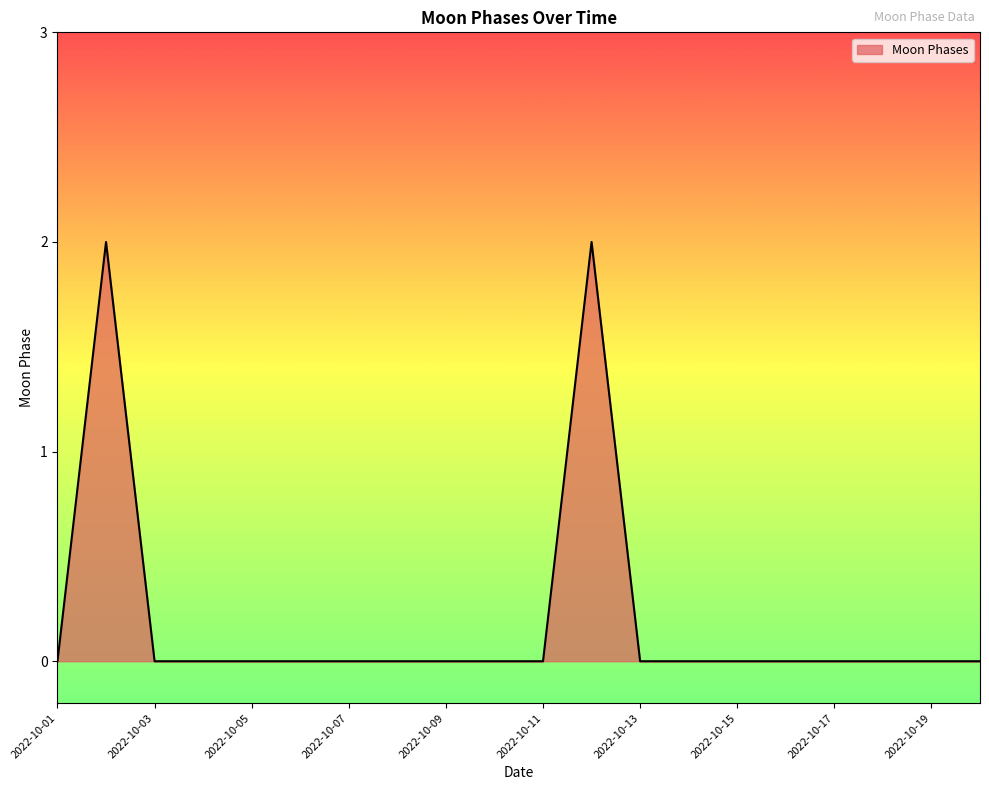

Reading right to left, list all the values displayed in this chart.

0	0	0	0	0	0	0	0	2	0	0	0	0	0	0	0	0	0	2	0